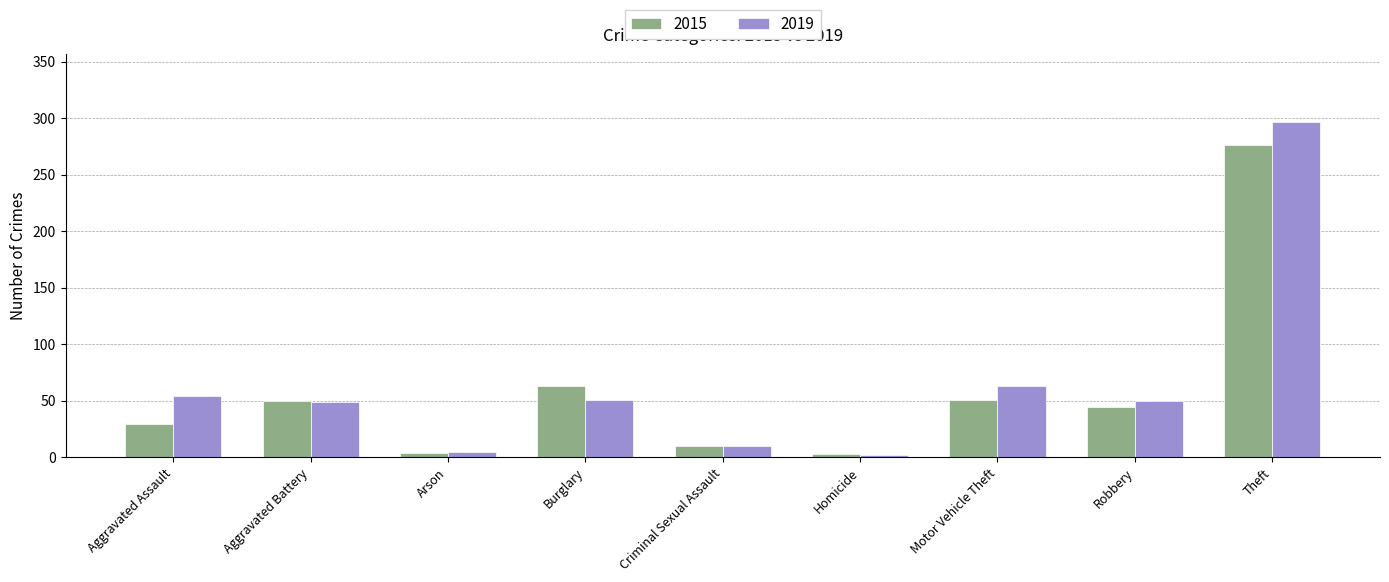

List the series in order of their peak value, lowest first.

2015, 2019